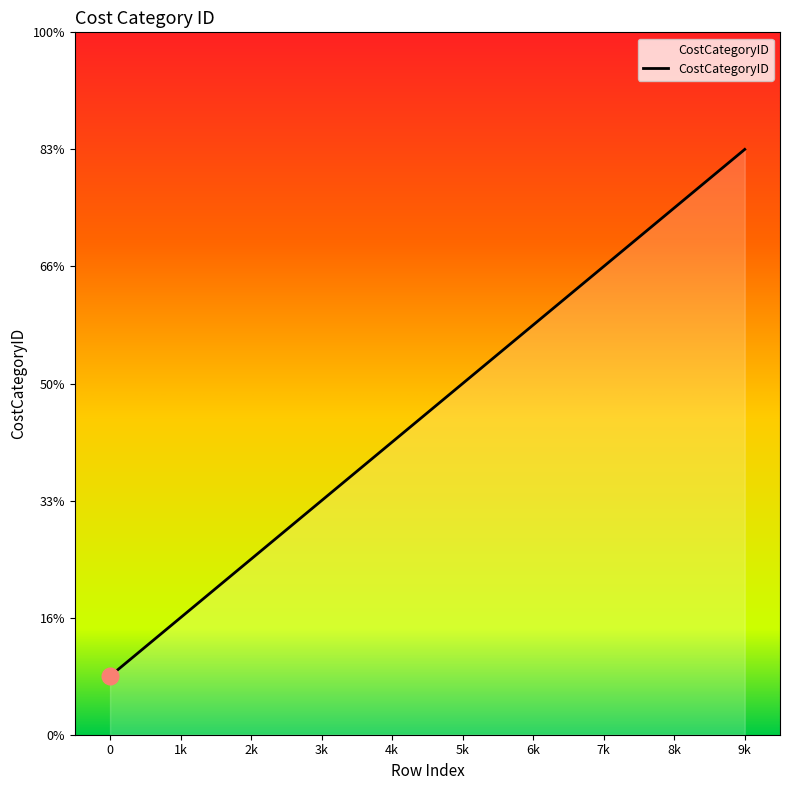

Rank the categories by value from lowest to highest.

0, 1k, 2k, 3k, 4k, 5k, 6k, 7k, 8k, 9k